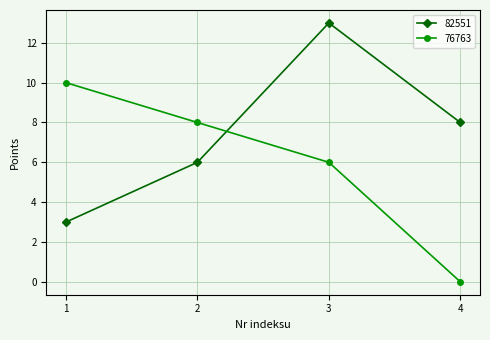

How many categories are shown in the chart?

4